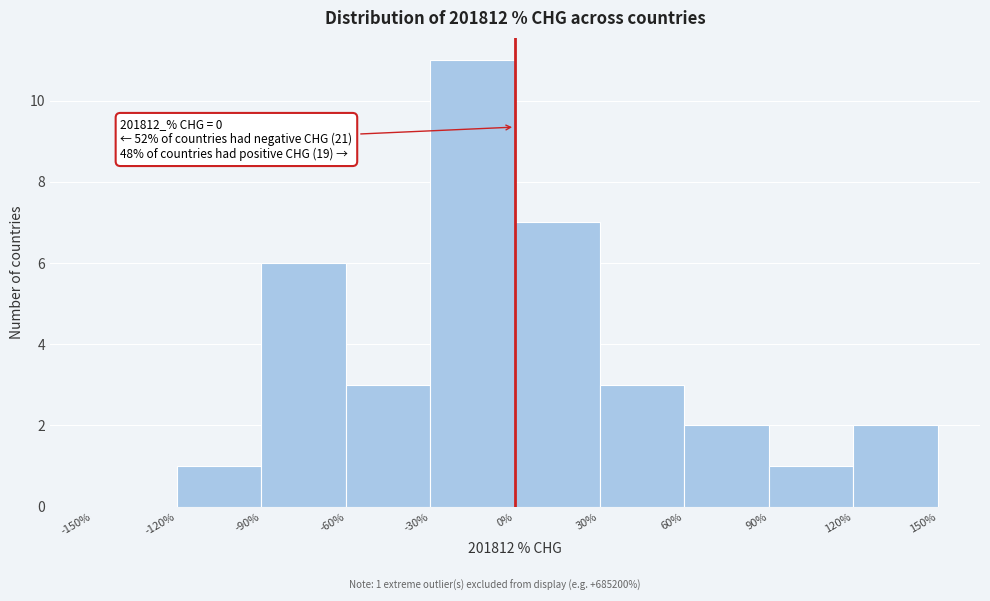

Over which range of the x-axis is the bar tallest?

-30% to 0%